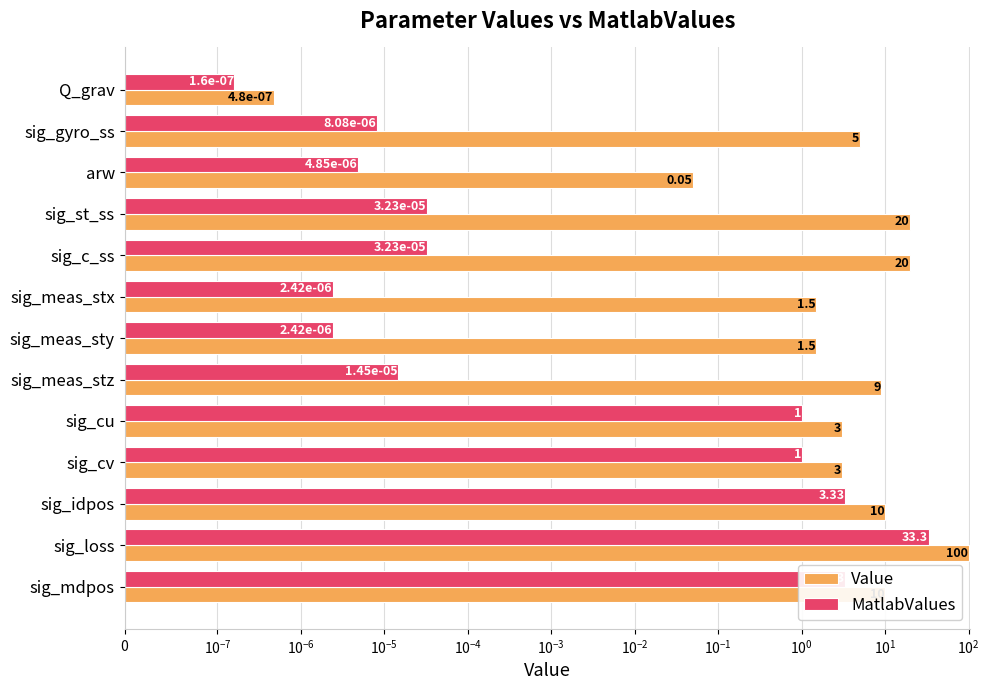

Is it true that Value equals 0.1 at arw?

False